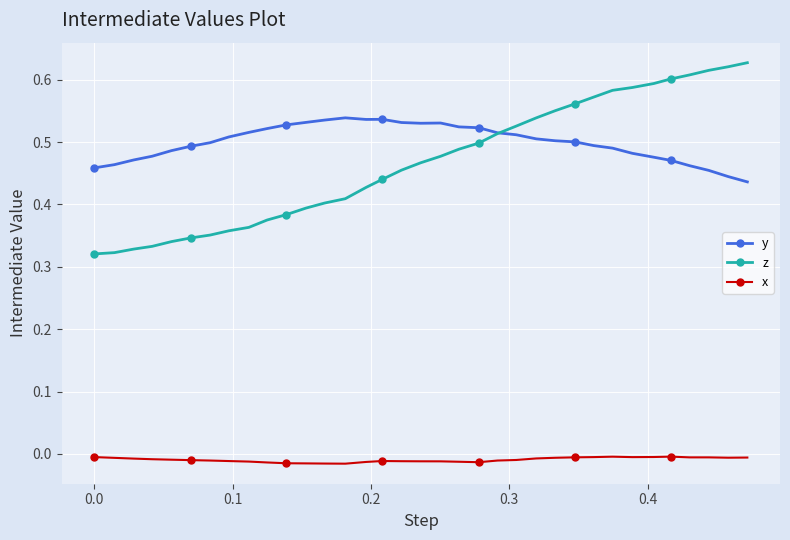

Which series has the largest total across all categories?

y